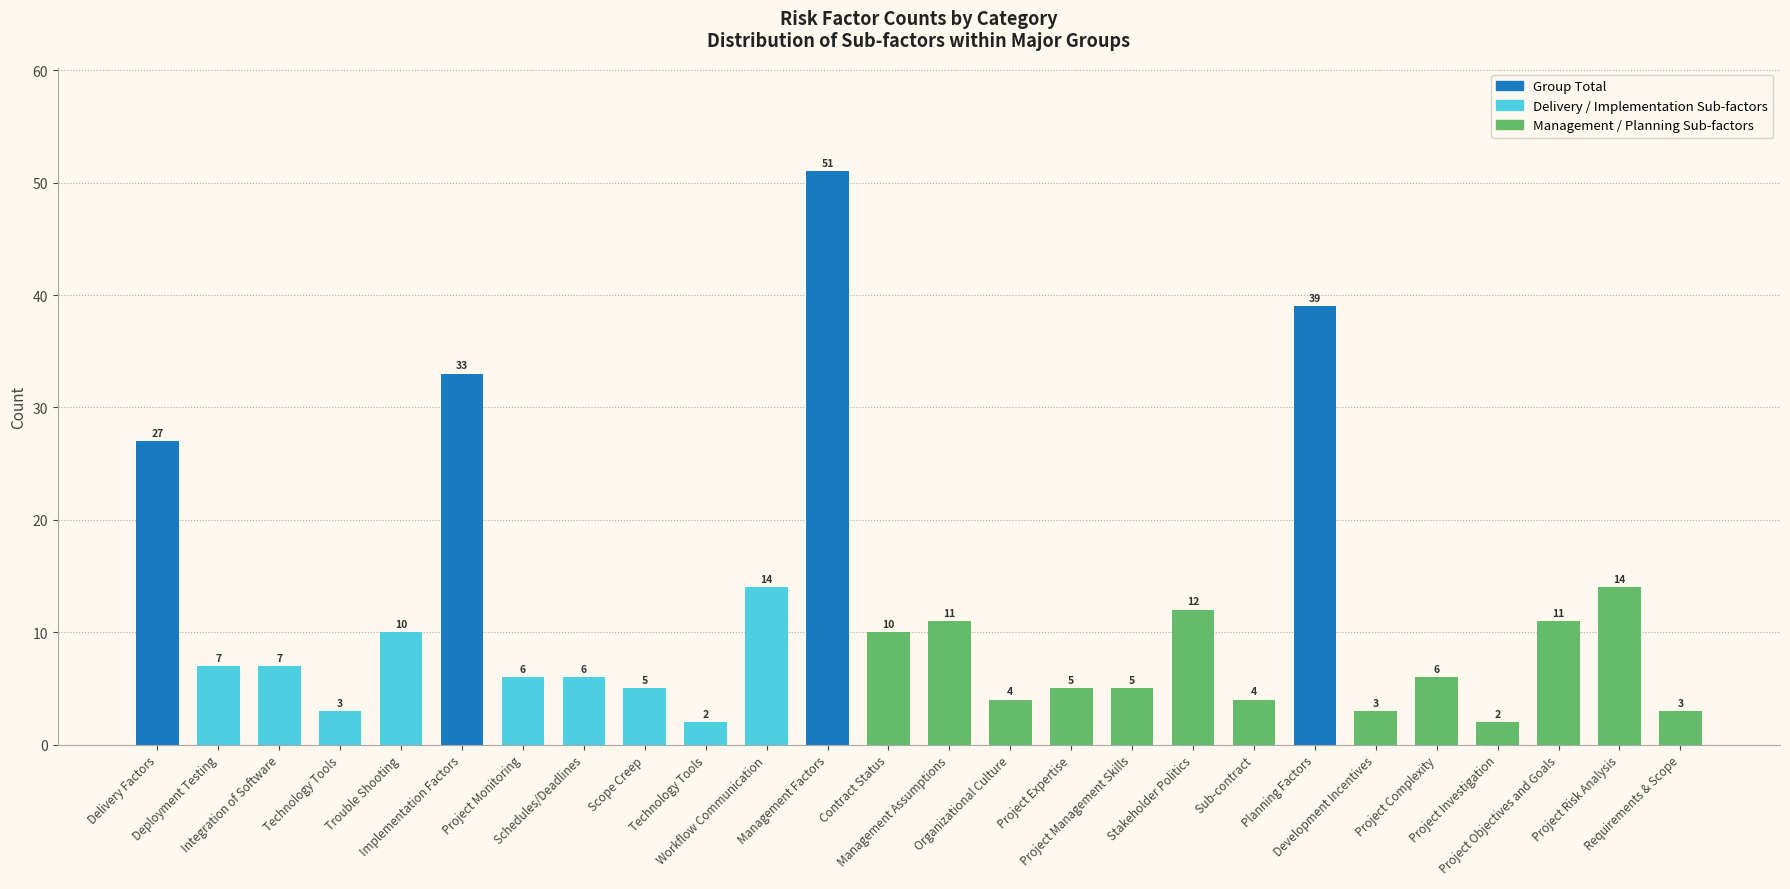

What is the change in value from   Stakeholder Politics to   Project Investigation?

-10